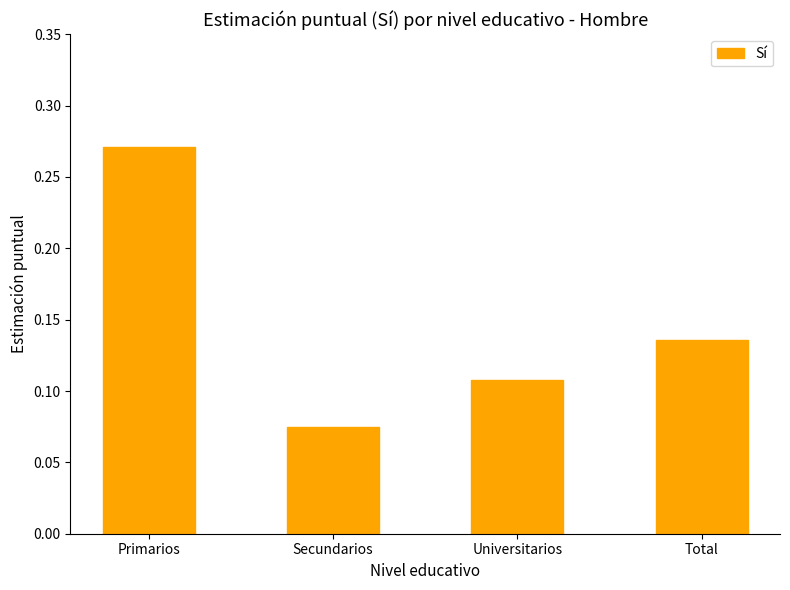

Does the chart contain any negative values?

No